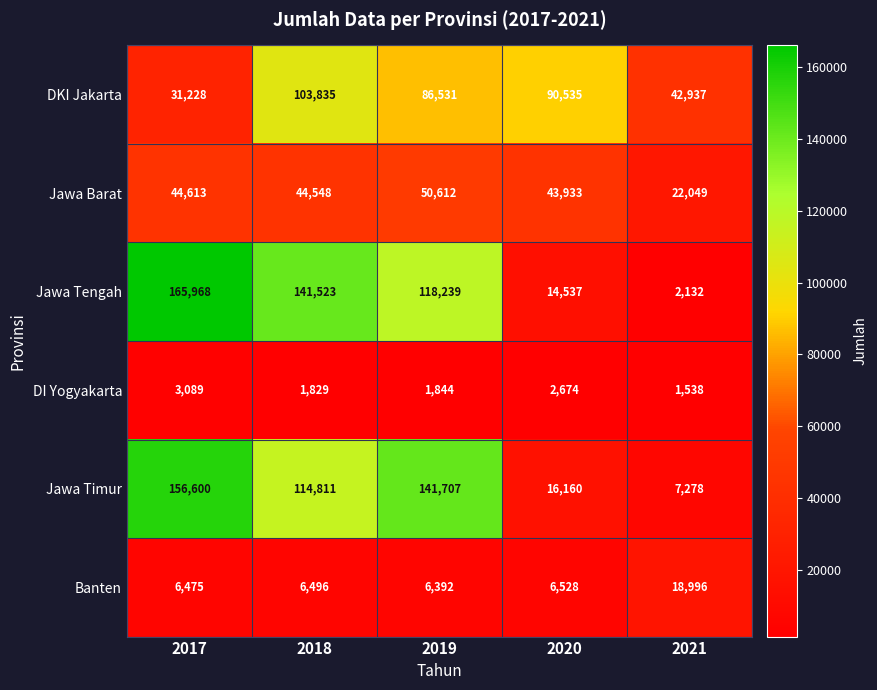

True or false: Jawa Barat has a value of 50612 at 2019.

True